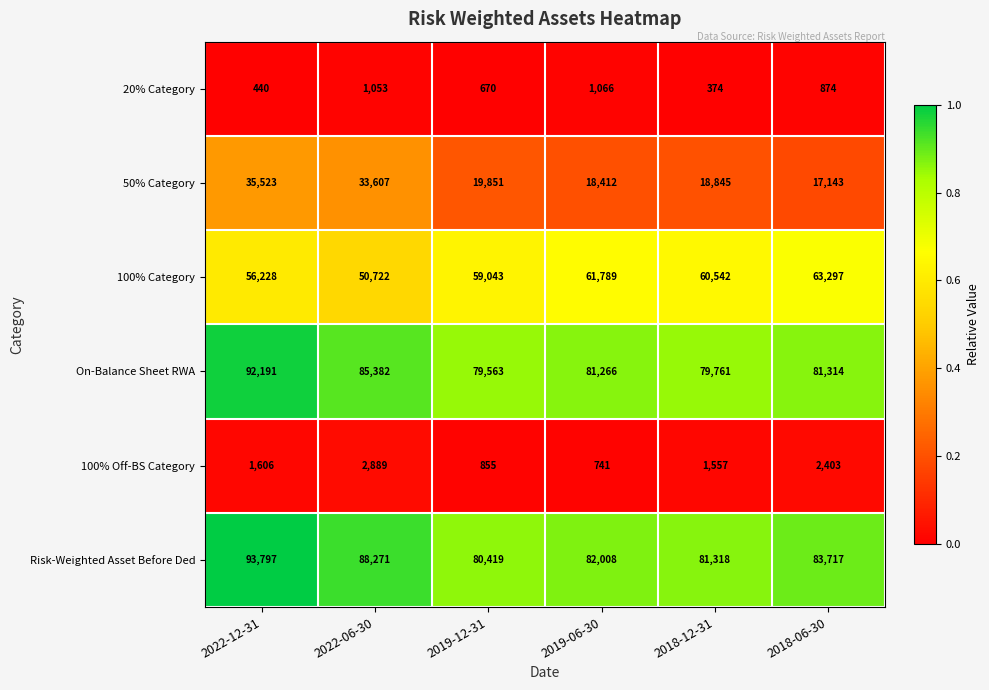

What is the difference between the maximum and minimum values in the Risk-Weighted Asset Before Ded series?

13378